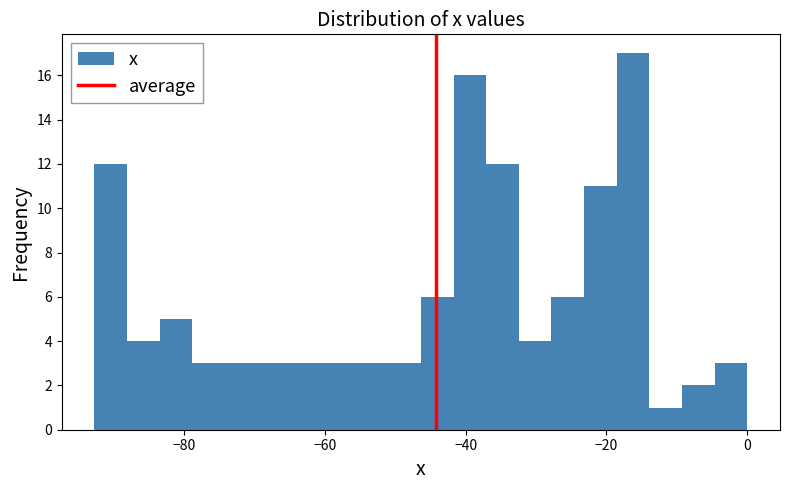

Read against the x-axis, roughly where is the centre of the tallest bar?

-16